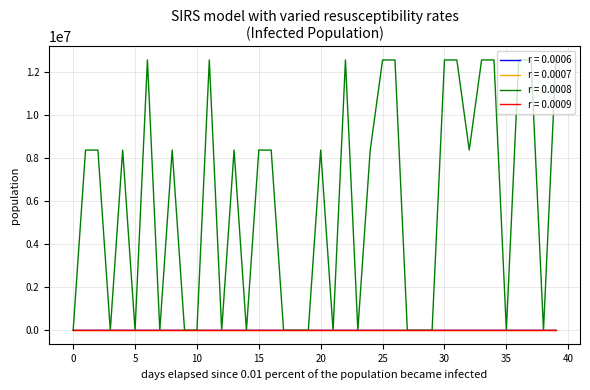

Does the chart display data point markers on the line(s)?

No